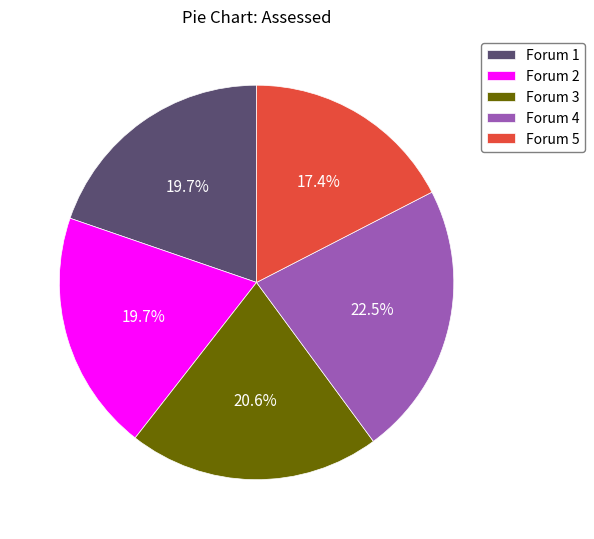

What is the largest slice in the pie chart?

Forum 4